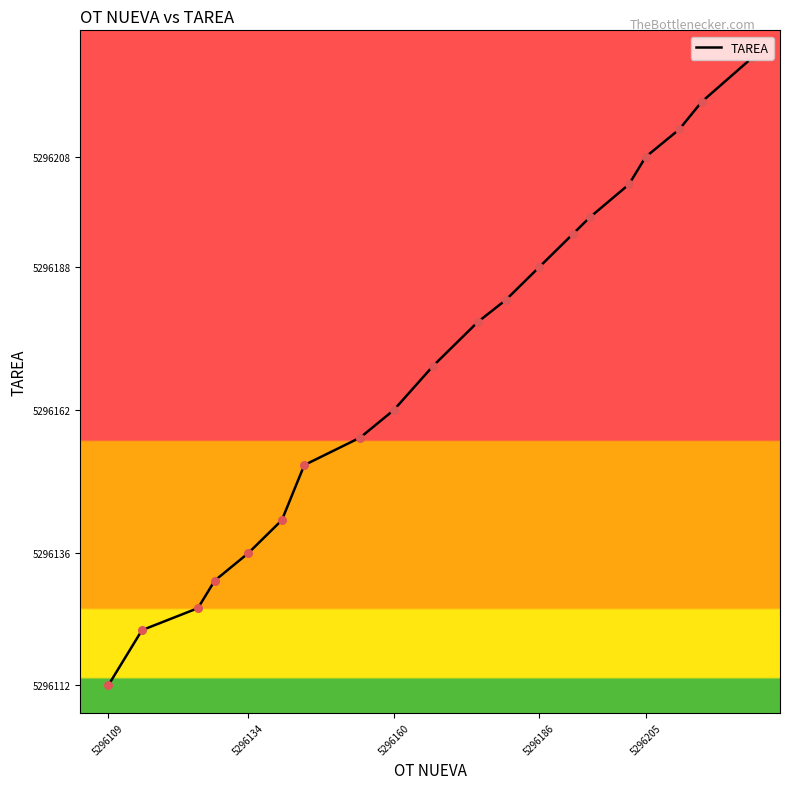

What is the maximum value shown in the chart?

5296226